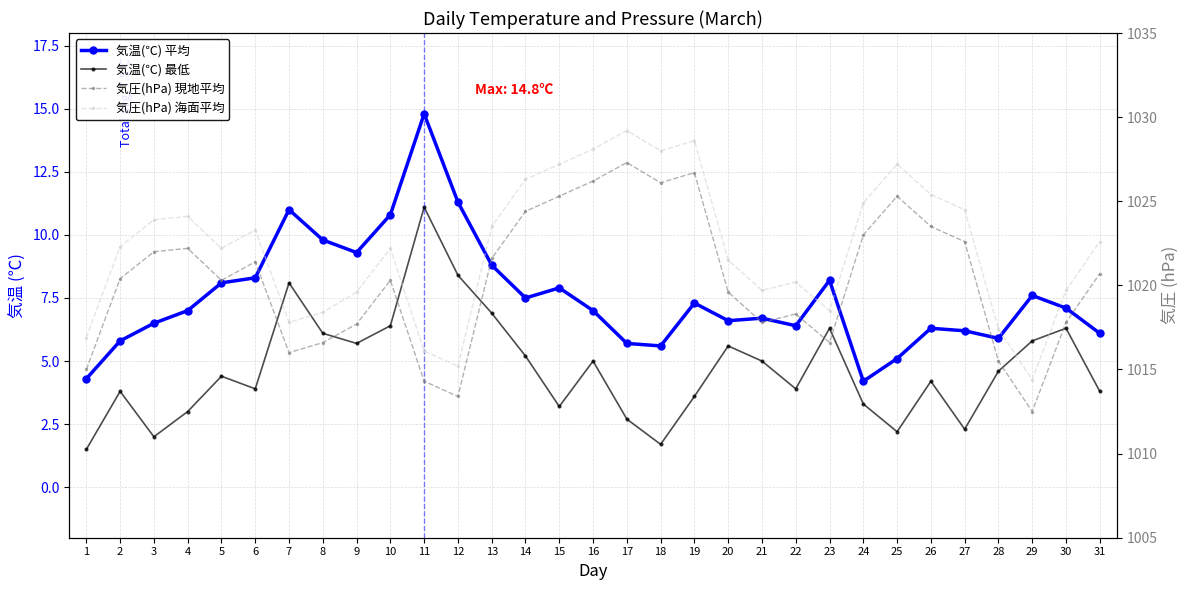

How many values in the 気圧(hPa) 現地平均 series exceed 1020?

18